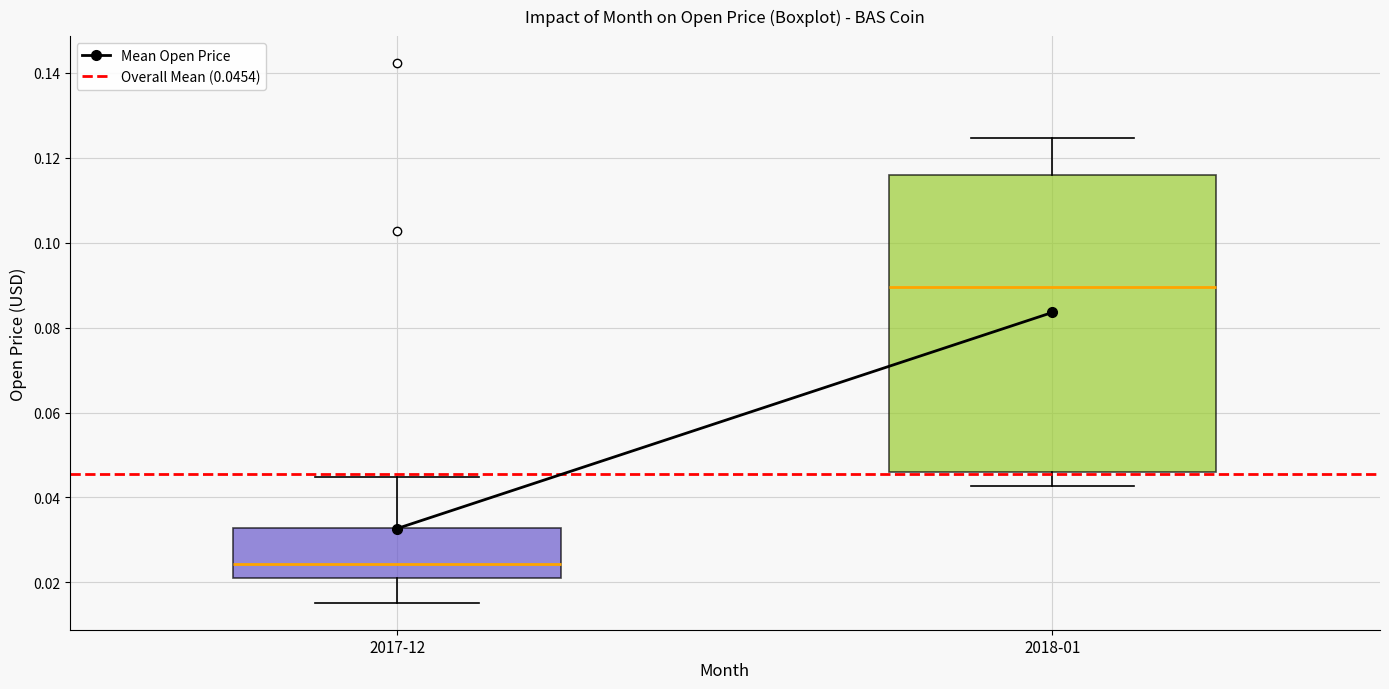

Which box is the tallest, from its lower edge to its upper edge?

2018-01